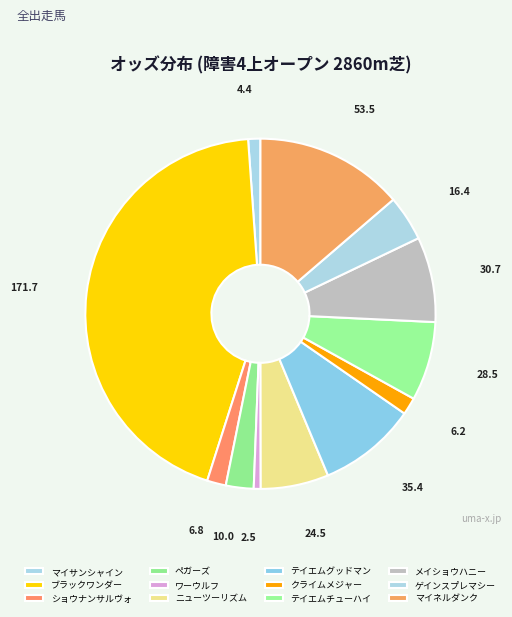

Is there any slice that represents more than half of the pie?

No